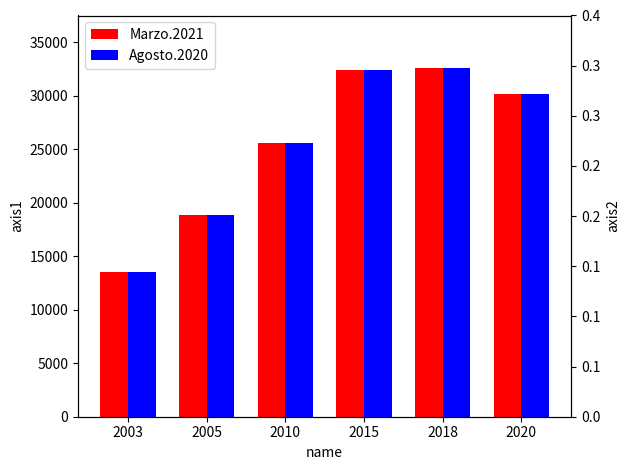

What is the value of the Agosto.2020 bar at the 4th from the left?

32452